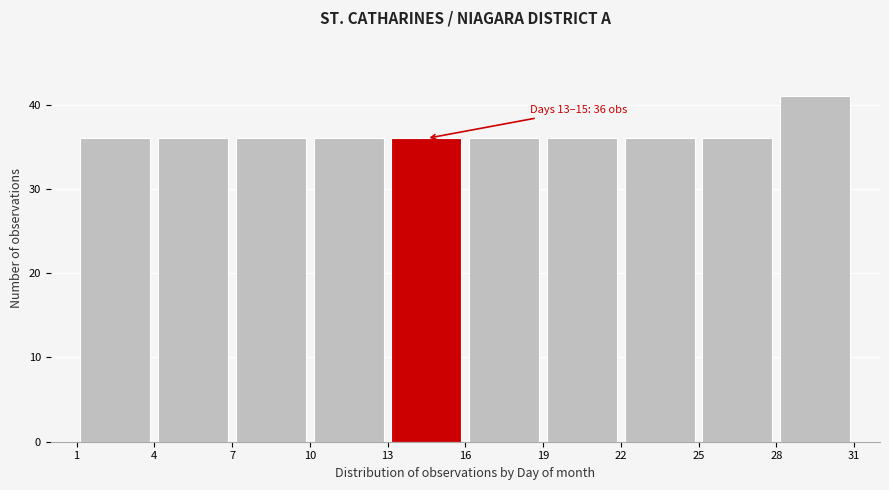

Over which range of the x-axis is the bar tallest?

28 to 31